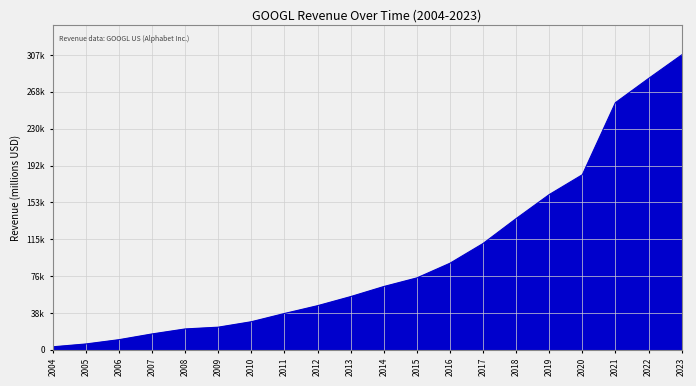

What is the value of the 20th point from the left?

307394.0